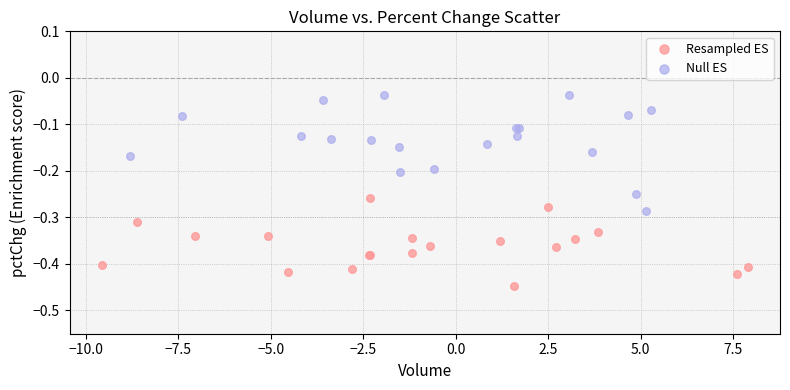

Which series has the largest Y range (max minus min)?

Null ES